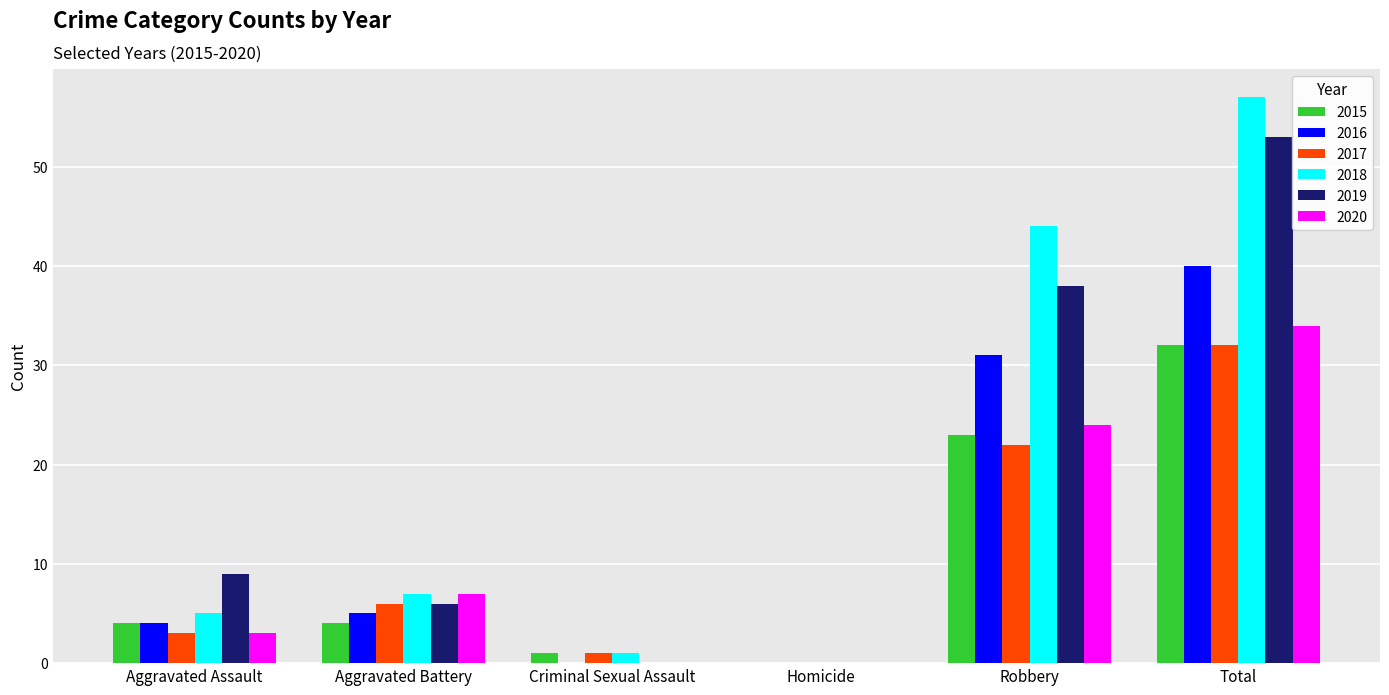

Are the bars grouped side by side (vs. stacked)?

Yes